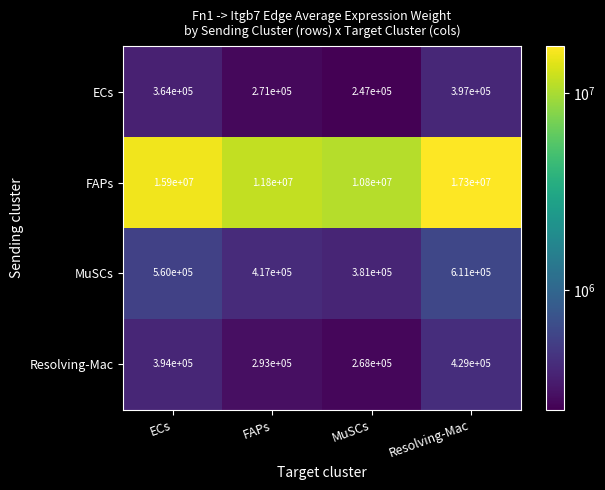

Between FAPs and Resolving-Mac, which series saw the biggest shift?

FAPs